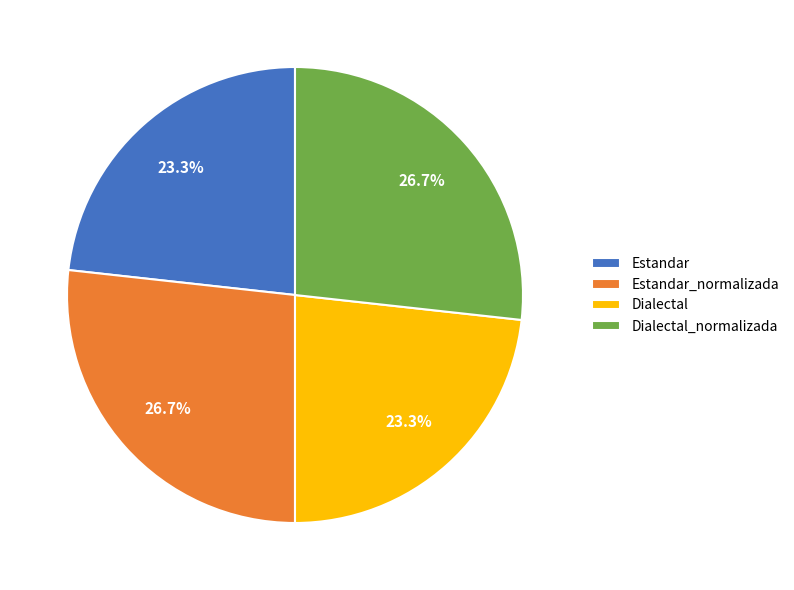

What portion of the pie excludes Dialectal_normalizada?

73.3%